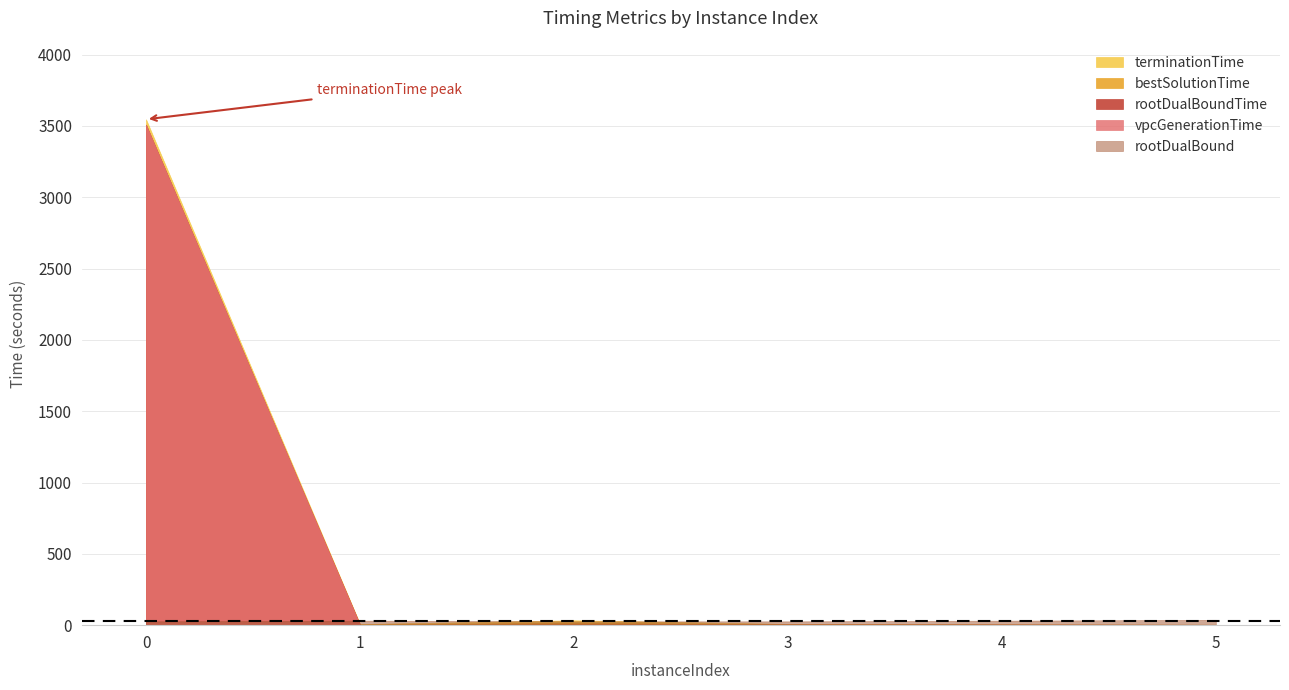

What is the difference between the second highest and second lowest values in the rootDualBoundTime series?

2.3